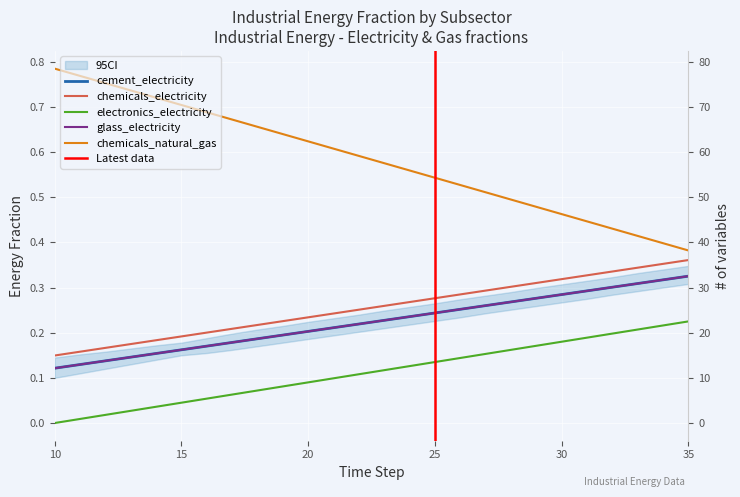

Which series has the largest total across all categories?

chemicals_natural_gas